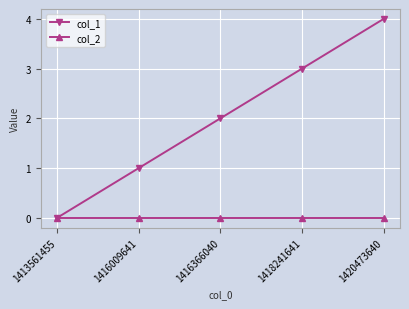

True or false: col_1 has more than 2 interior local peaks.

False